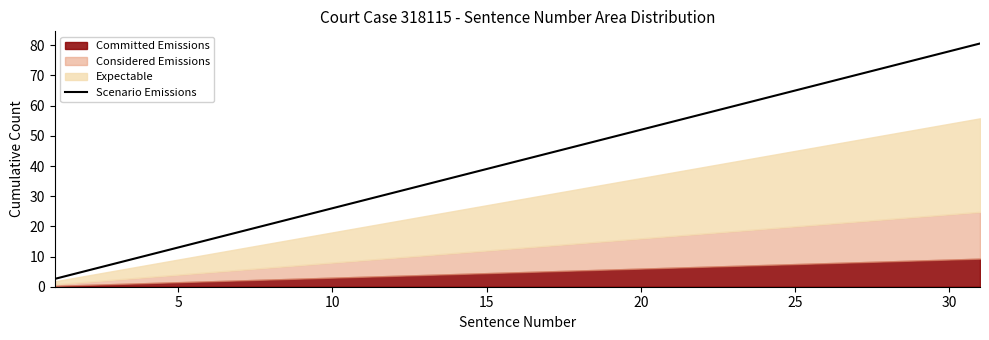

What is the difference between the maximum and minimum values?

78.0